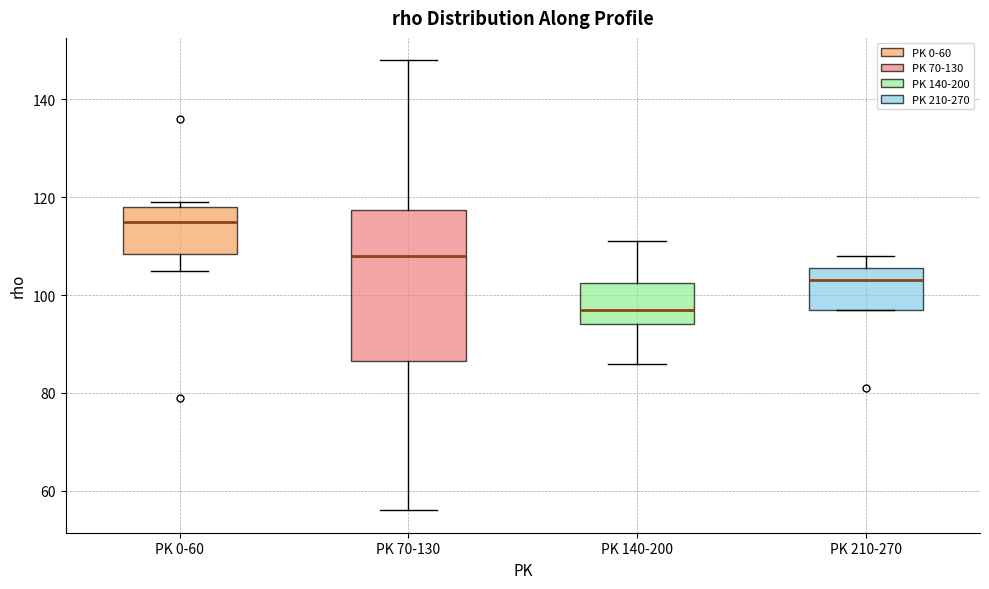

Comparing the boxes themselves (not the whiskers), which one is the tallest?

PK 70-130